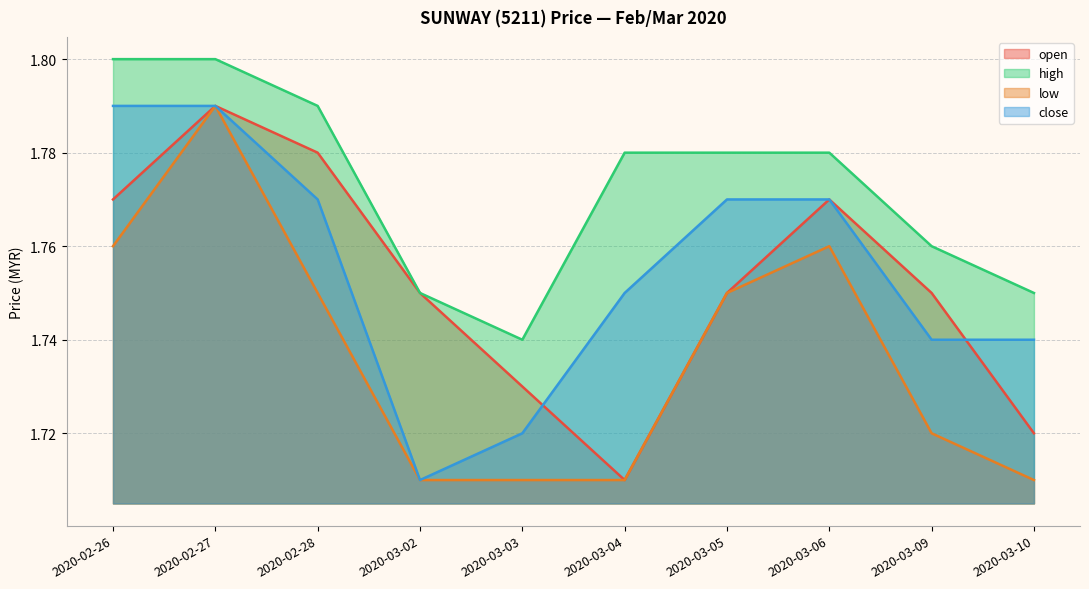

How many lines are shown in the chart?

4